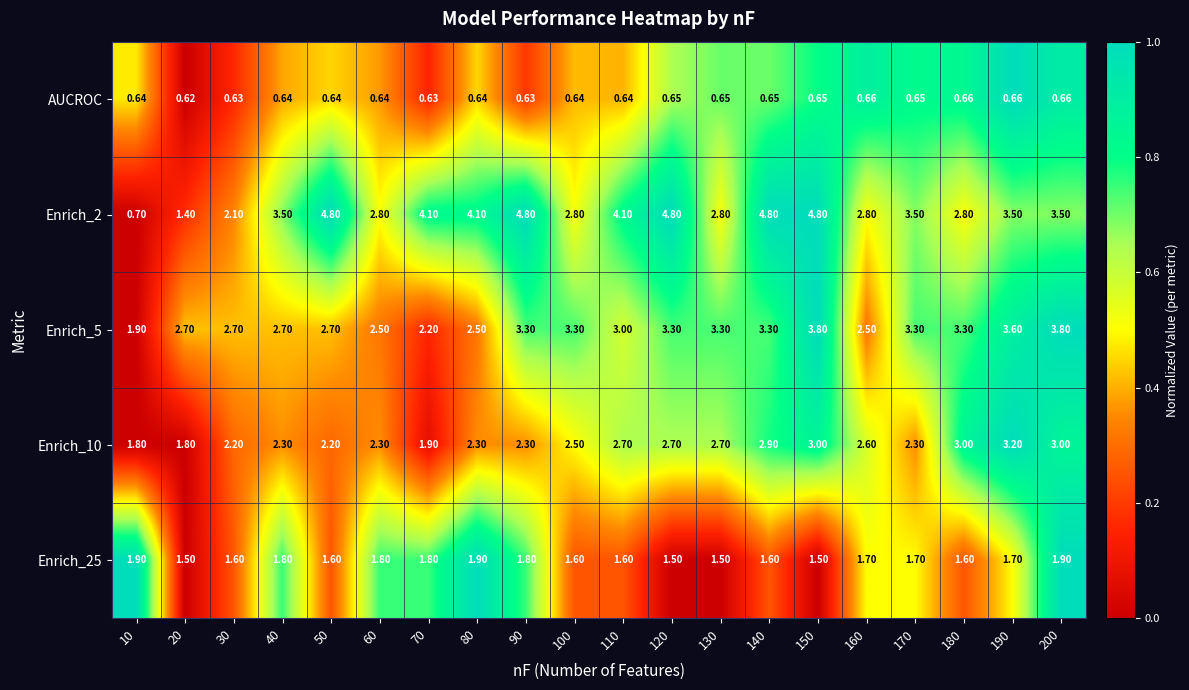

Is the value of Enrich_25 at 80 greater than the value of Enrich_5 at 30?

No